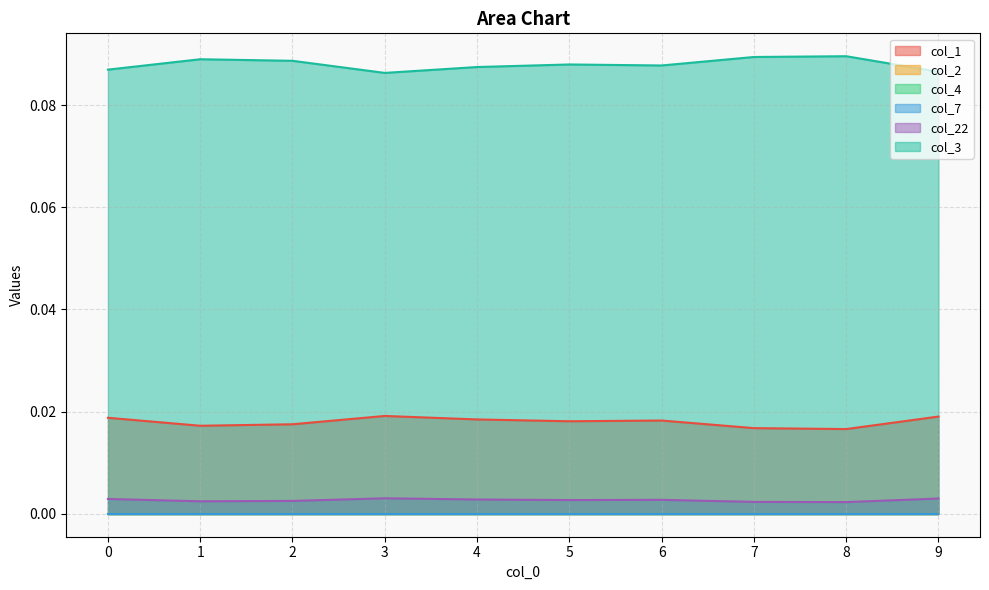

Reading left to right, list all the values displayed in this chart.

col_1: 0=0.0	1=0.0	2=0.0	3=0.0	4=0.0	5=0.0	6=0.0	7=0.0	8=0.0	9=0.0
col_22: 0=0.0	1=0.0	2=0.0	3=0.0	4=0.0	5=0.0	6=0.0	7=0.0	8=0.0	9=0.0
col_3: 0=0.1	1=0.1	2=0.1	3=0.1	4=0.1	5=0.1	6=0.1	7=0.1	8=0.1	9=0.1